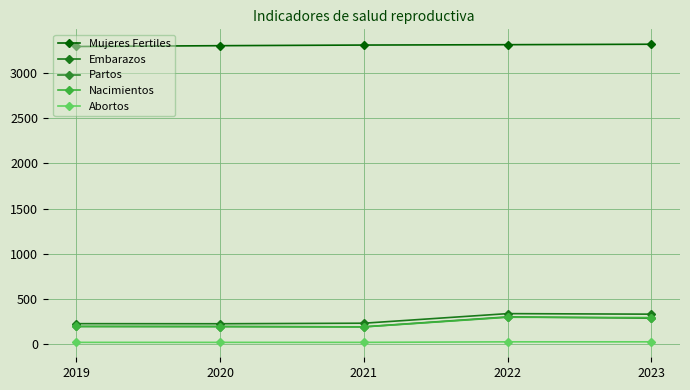

At how many categories does at least one series exceed 883?

5